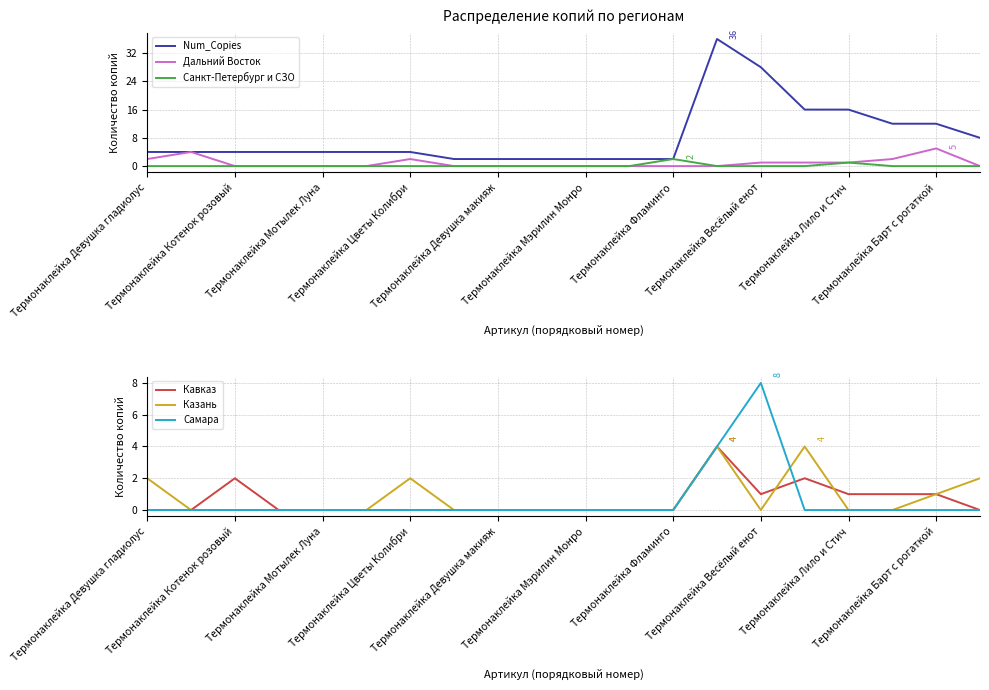

Is it true that Num_Copies equals 19 at Термонаклейка Барт с рогаткой?

False